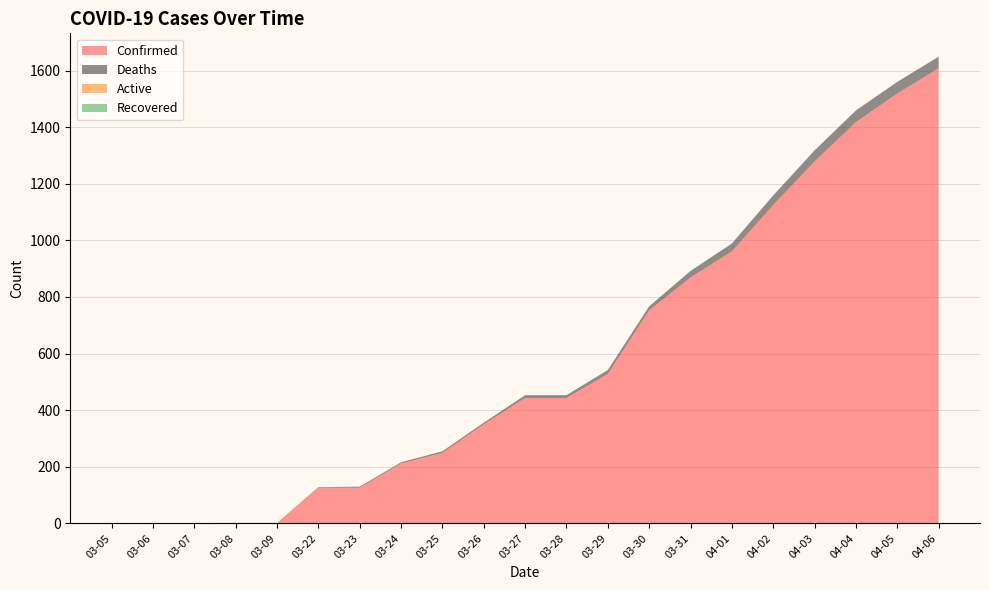

Between 03-06 and 04-06, which series saw the biggest shift?

Confirmed